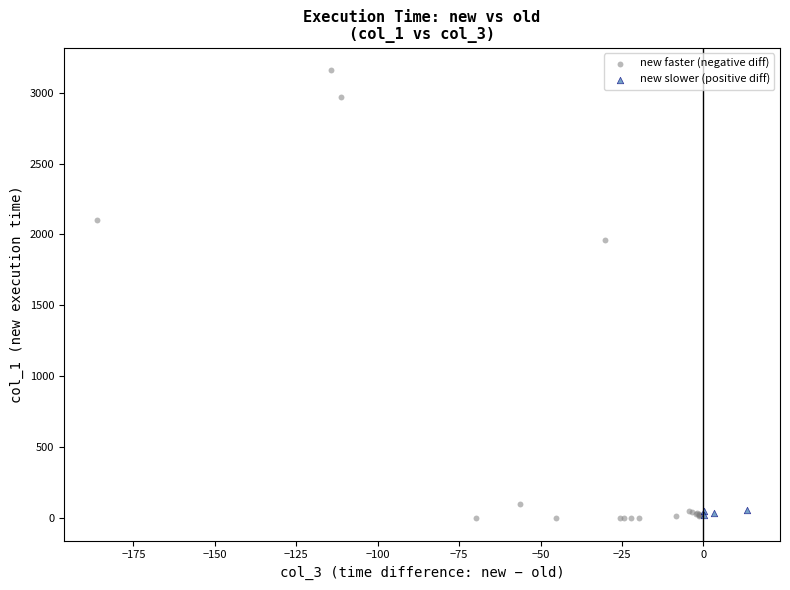

Which series reaches the maximum Y coordinate?

new faster (negative diff)